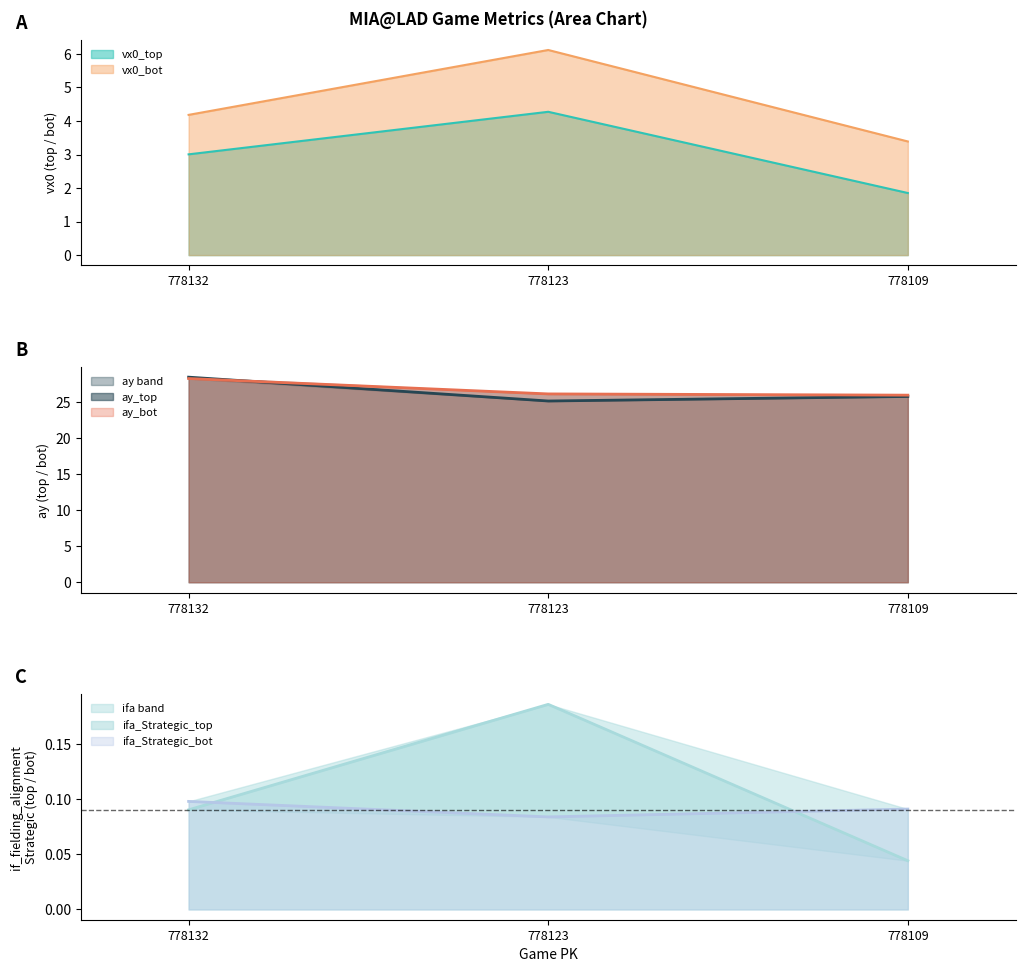

What is the maximum value for if_fielding_alignment_Strategic_bot?

0.1